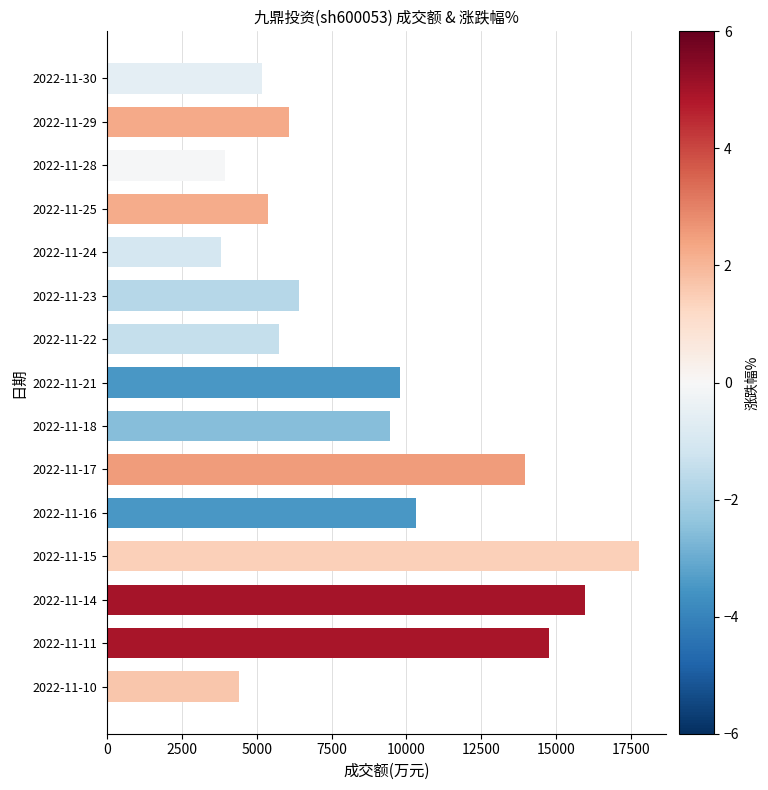

Between 2022-11-15 and 2022-11-30, which is larger?

2022-11-15